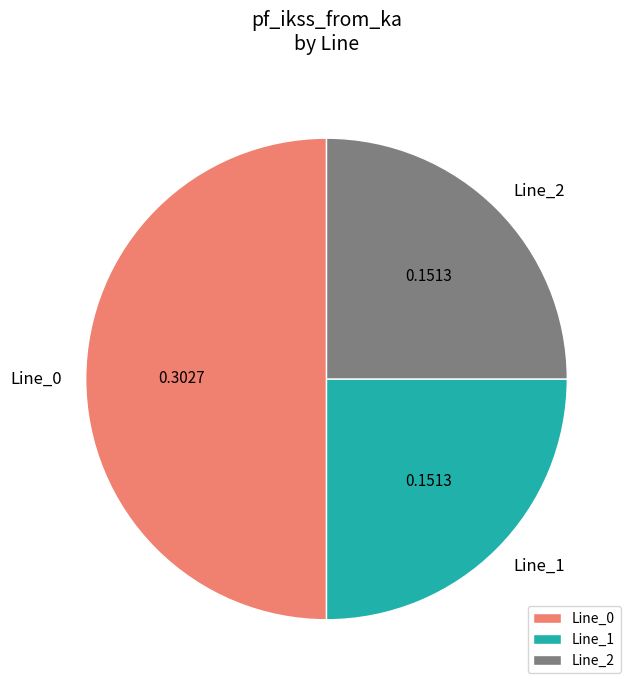

Is Line_1 the majority of the pie?

No